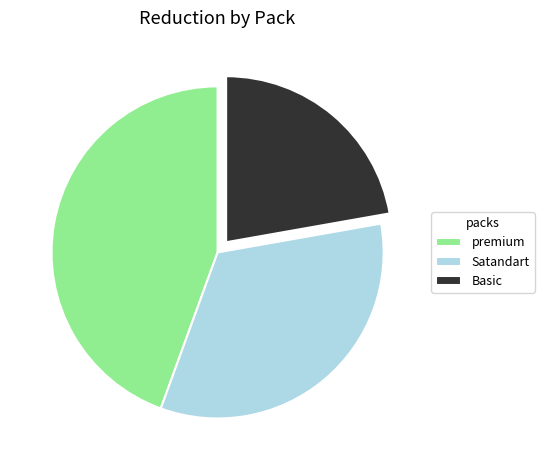

Which category has the biggest portion of the pie?

premium